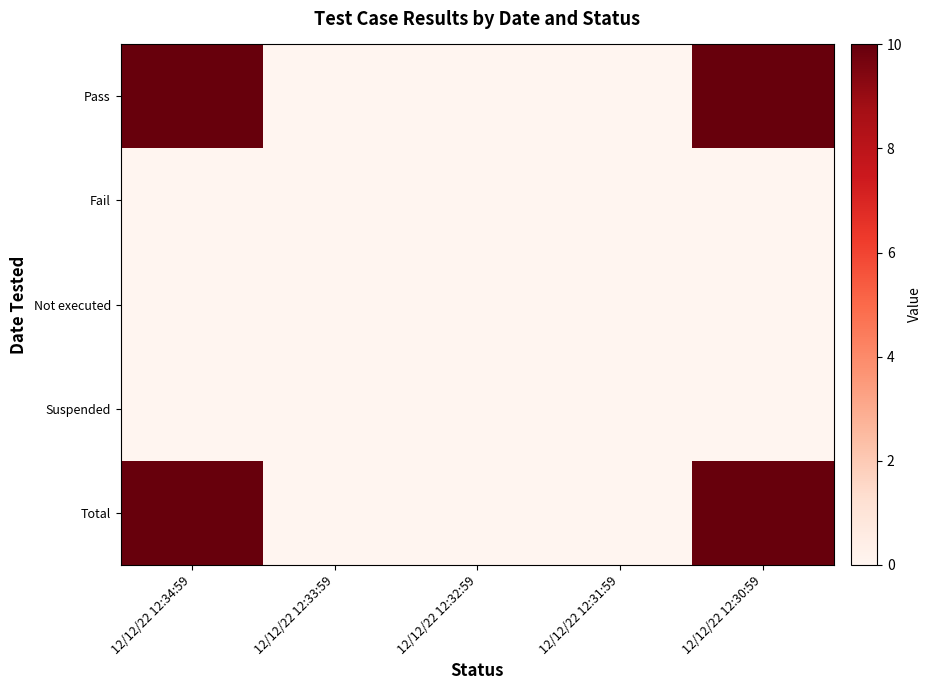

Which series changed the most between 12/12/22 12:34:59 and 12/12/22 12:32:59?

Pass